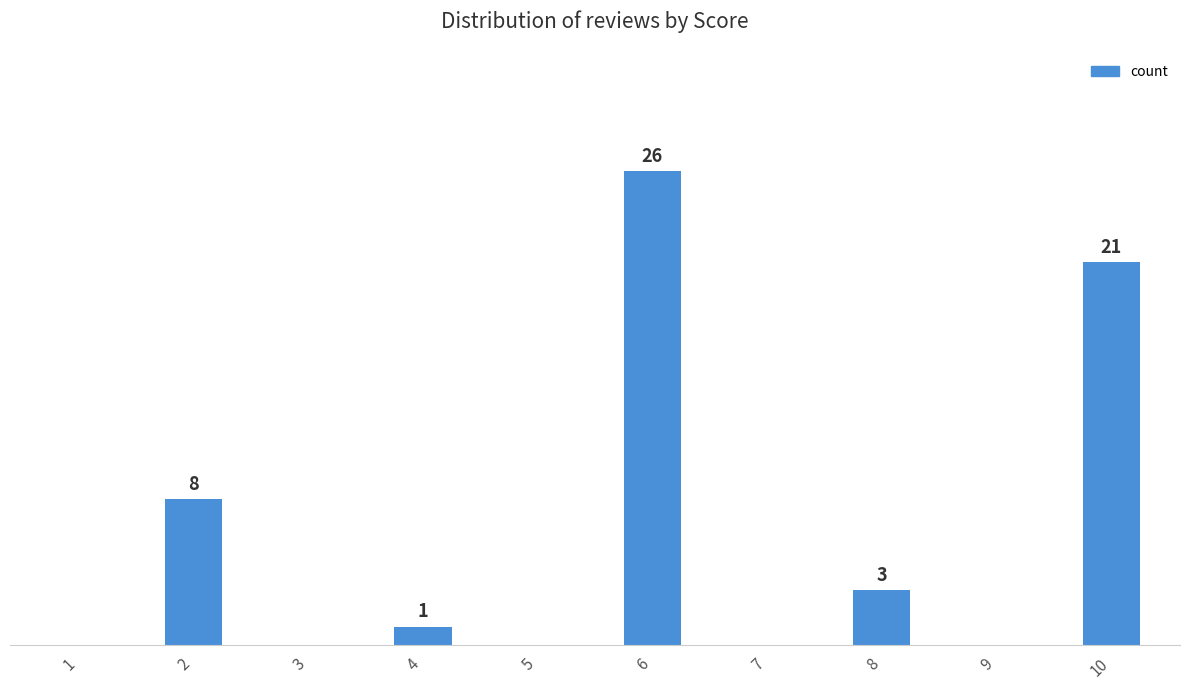

What is the sum of the values at 8 and 4?

4